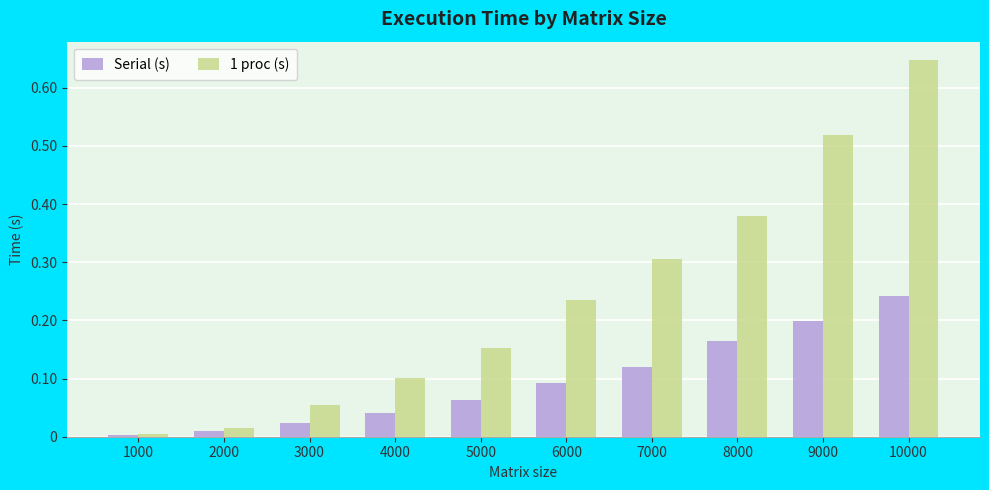

What are all the series names shown in the legend?

Serial (s), 1 proc (s)